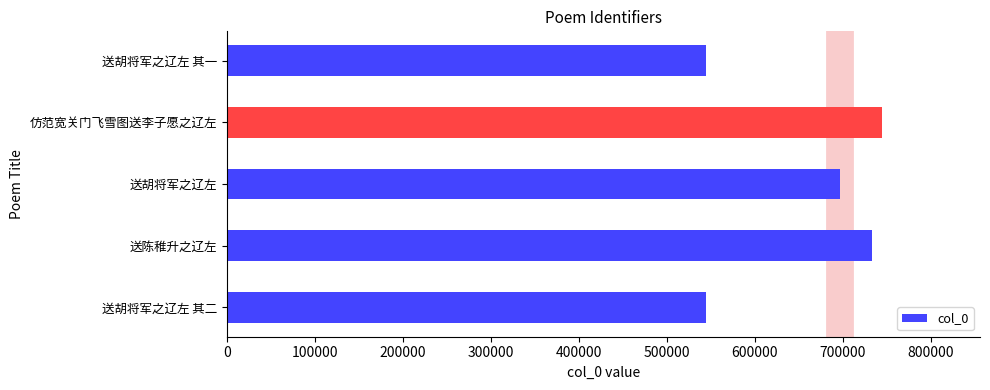

Count the number of categories in the chart.

5